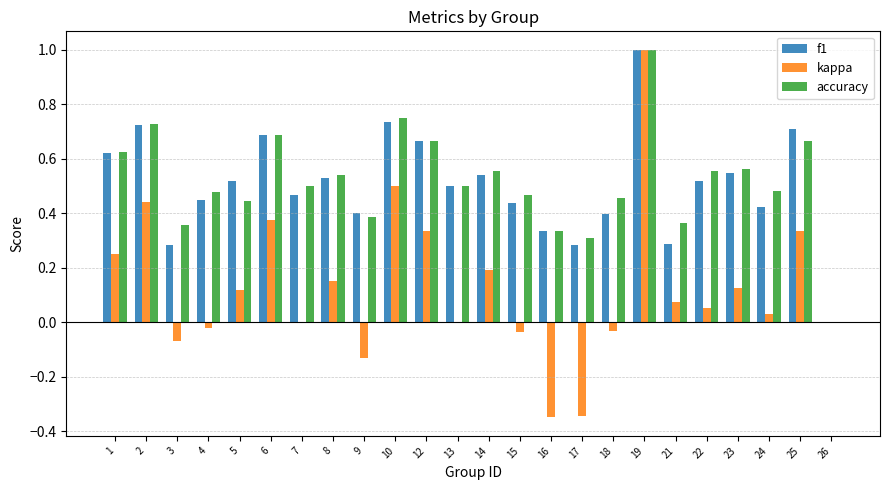

Which series changed the most between 13 and 24?

f1